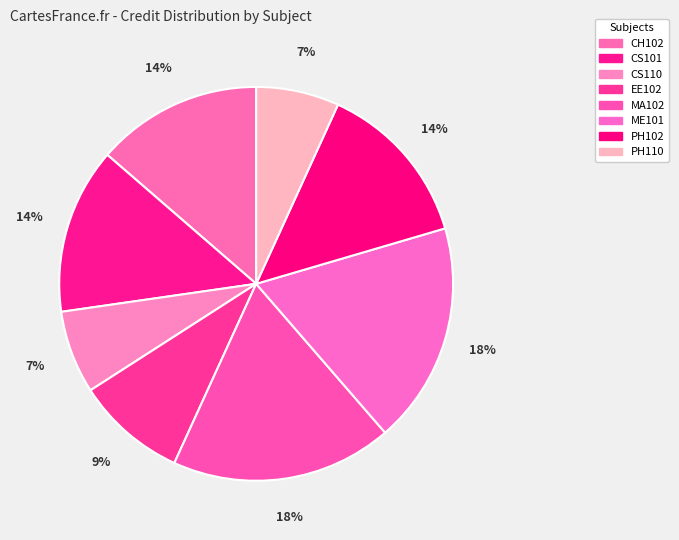

To the nearest percent, what is the combined percentage of PH110 and EE102?

16%